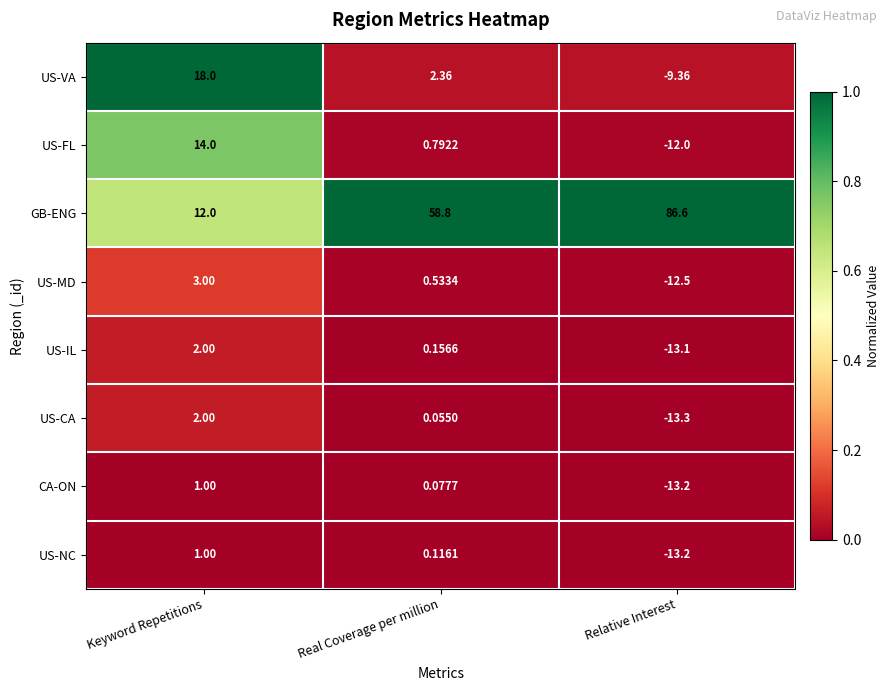

Which label corresponds to the smallest value in the chart?

Relative Interest